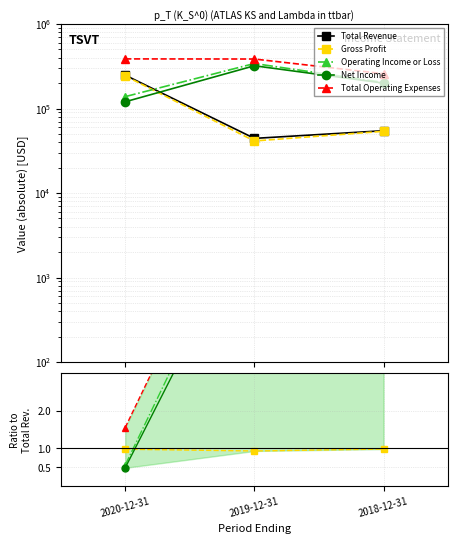

Is it true that Gross Profit equals 0.9 at 2019-12-31?

True